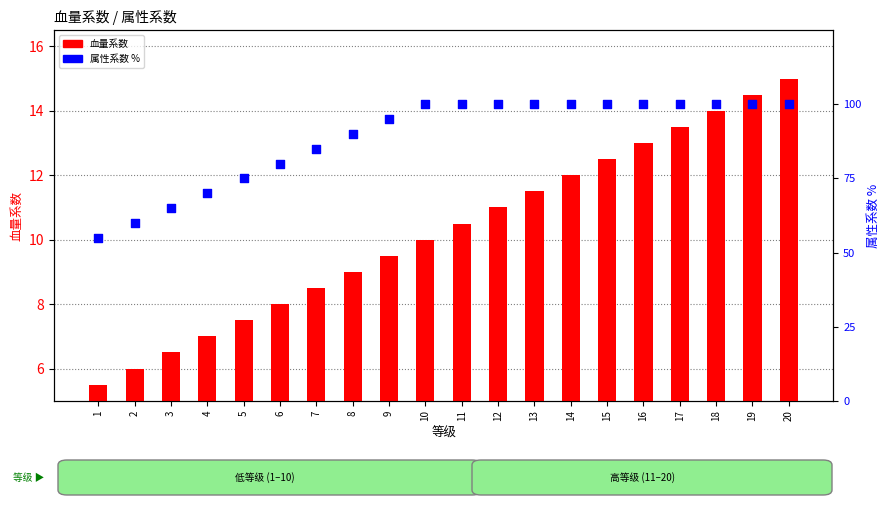

Which series has the largest total across all categories?

属性系数 %